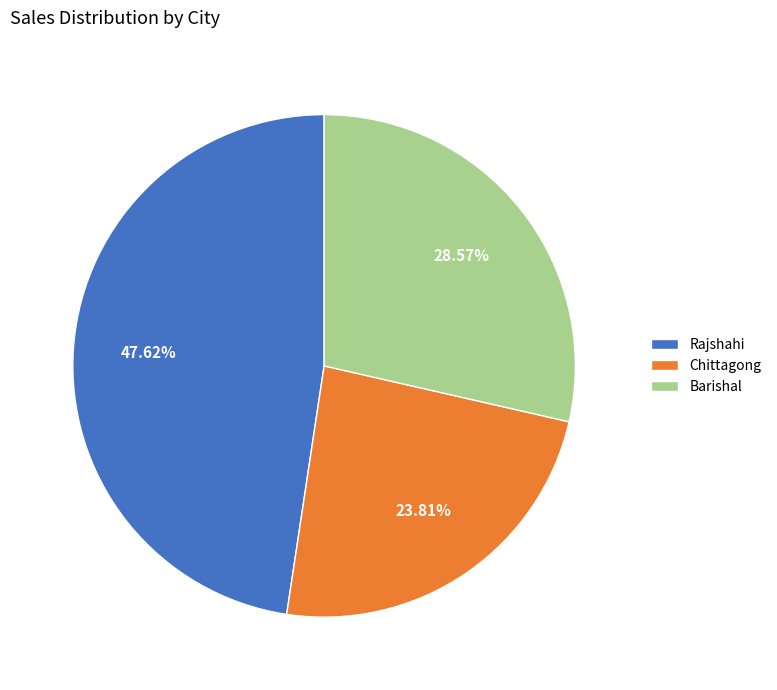

Do Chittagong and Barishal together represent more than half of the pie?

Yes